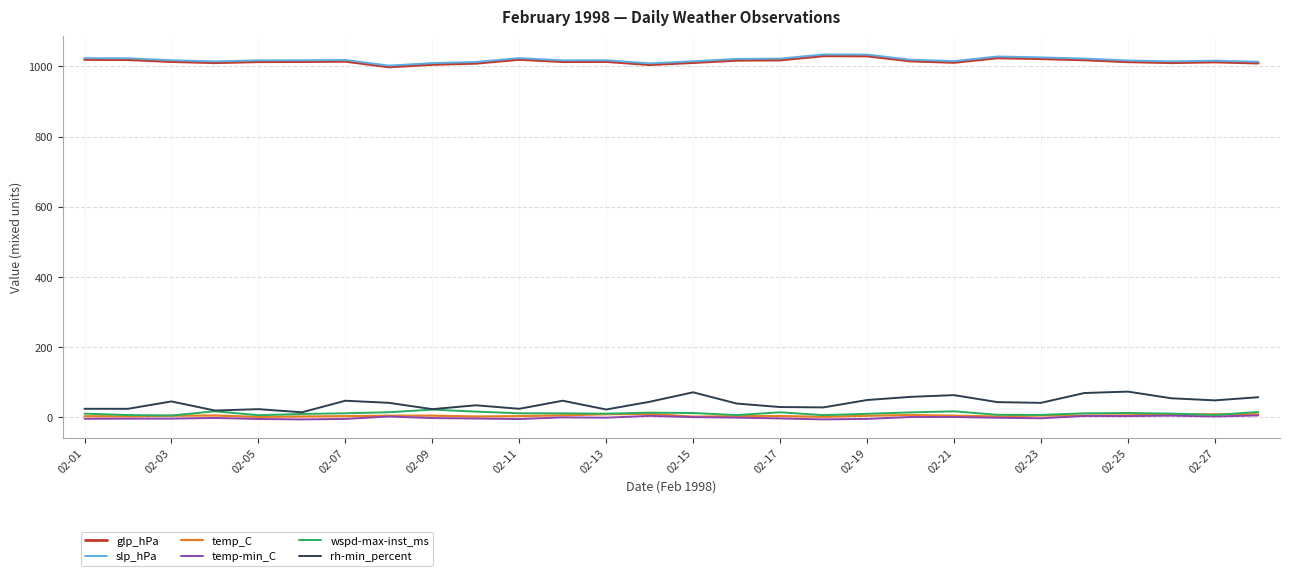

True or false: glp_hPa and temp-min_C intersect in this chart.

False